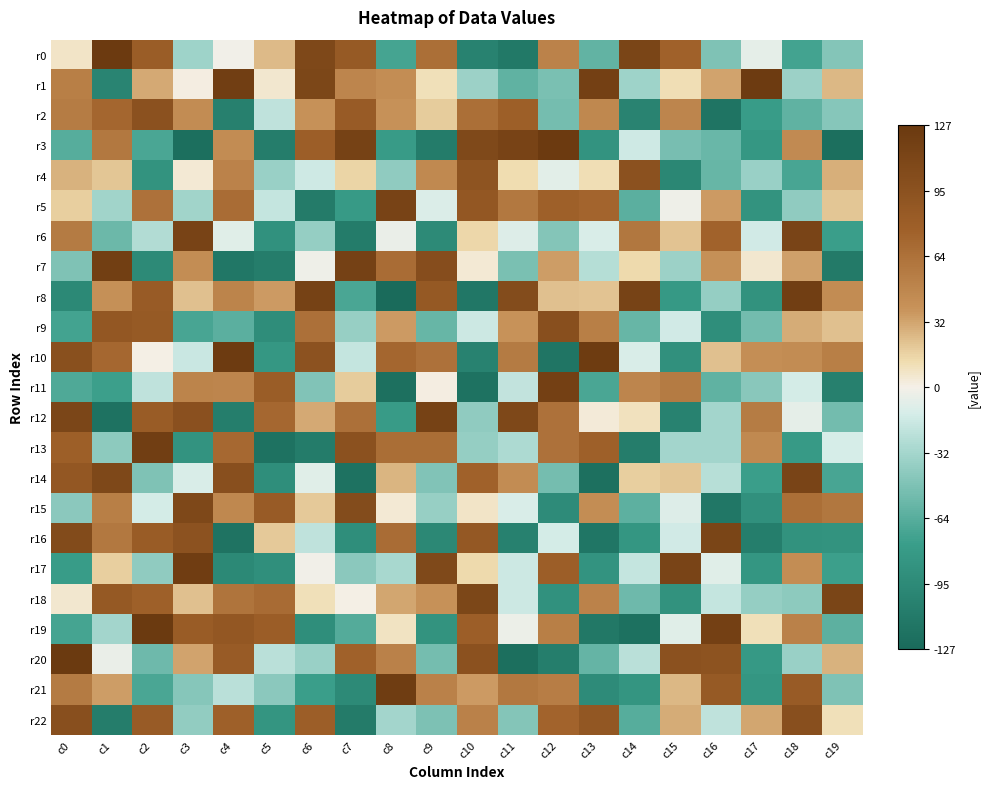

Which series has the widest spread of values?

r20